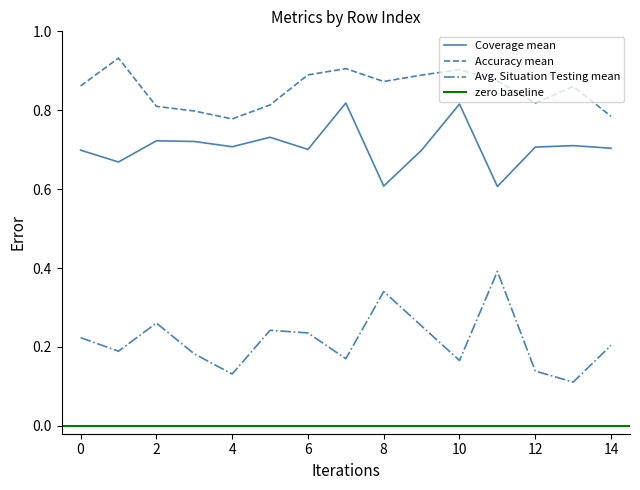

Reading left to right, list all the values displayed in this chart.

Coverage mean: 0.7	0.7	0.7	0.7	0.7	0.7	0.7	0.8	0.6	0.7	0.8	0.6	0.7	0.7	0.7
Accuracy mean: 0.9	0.9	0.8	0.8	0.8	0.8	0.9	0.9	0.9	0.9	0.9	0.9	0.8	0.9	0.8
Avg. Situation Testing mean: 0.2	0.2	0.3	0.2	0.1	0.2	0.2	0.2	0.3	0.3	0.2	0.4	0.1	0.1	0.2